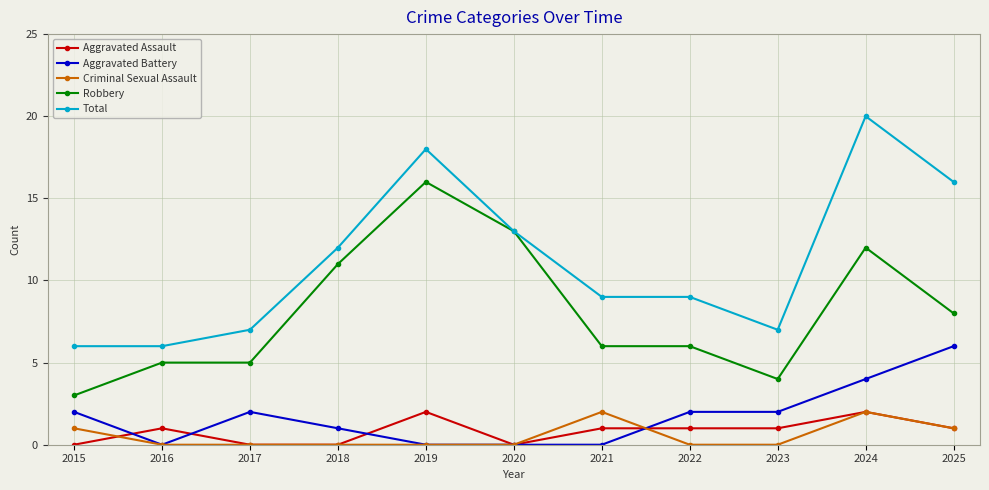

What is the average value of the Total series?

11